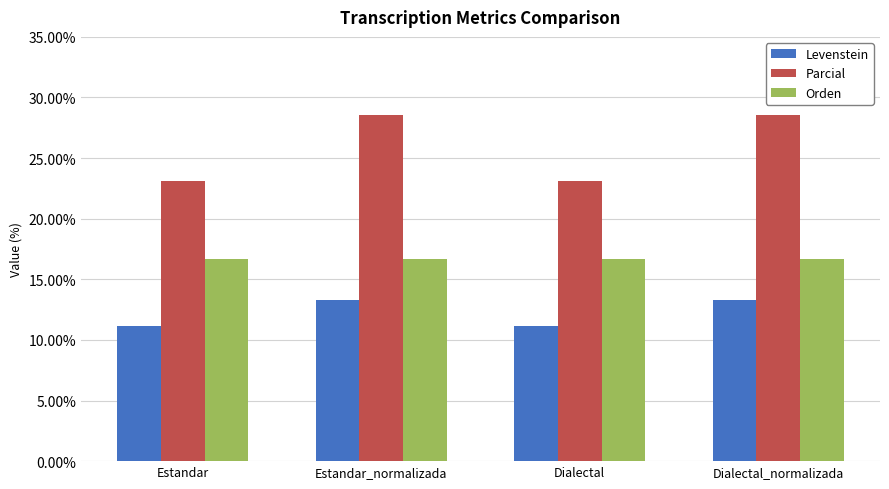

Reading left to right, extract all data points from this chart.

Levenstein: Estandar=11.1	Estandar_normalizada=13.3	Dialectal=11.1	Dialectal_normalizada=13.3
Parcial: Estandar=23.1	Estandar_normalizada=28.6	Dialectal=23.1	Dialectal_normalizada=28.6
Orden: Estandar=16.7	Estandar_normalizada=16.7	Dialectal=16.7	Dialectal_normalizada=16.7